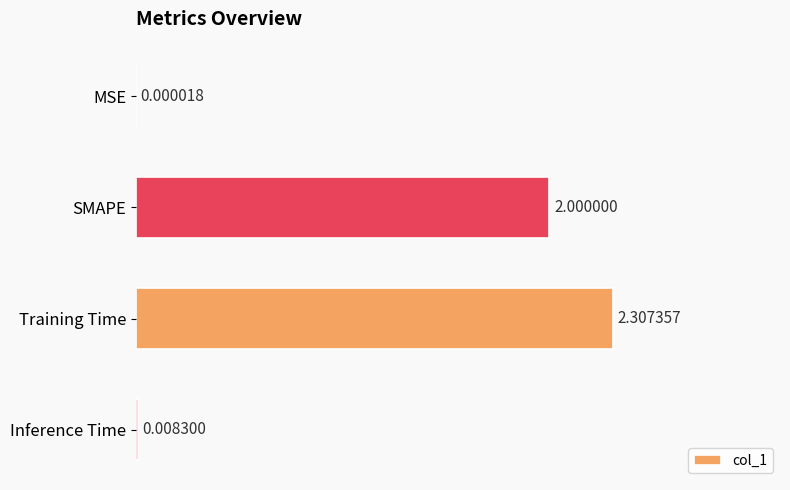

What is the change in value from MSE to Training Time?

+2.3